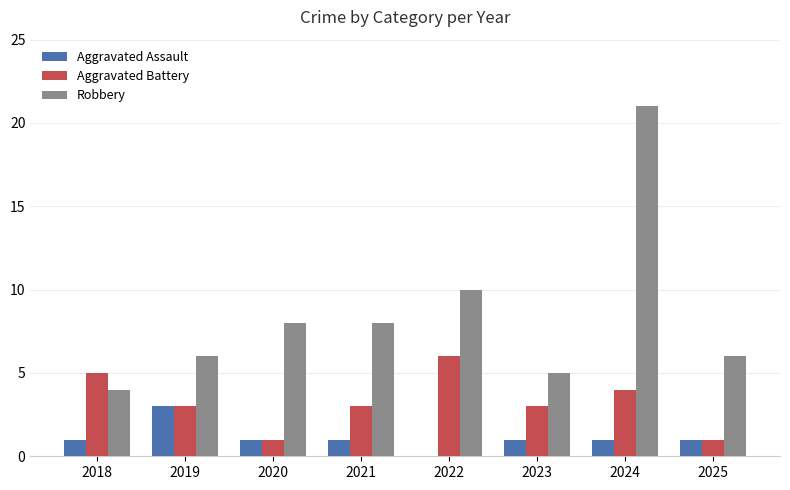

What are all the series names shown in the legend?

Aggravated Assault, Aggravated Battery, Robbery